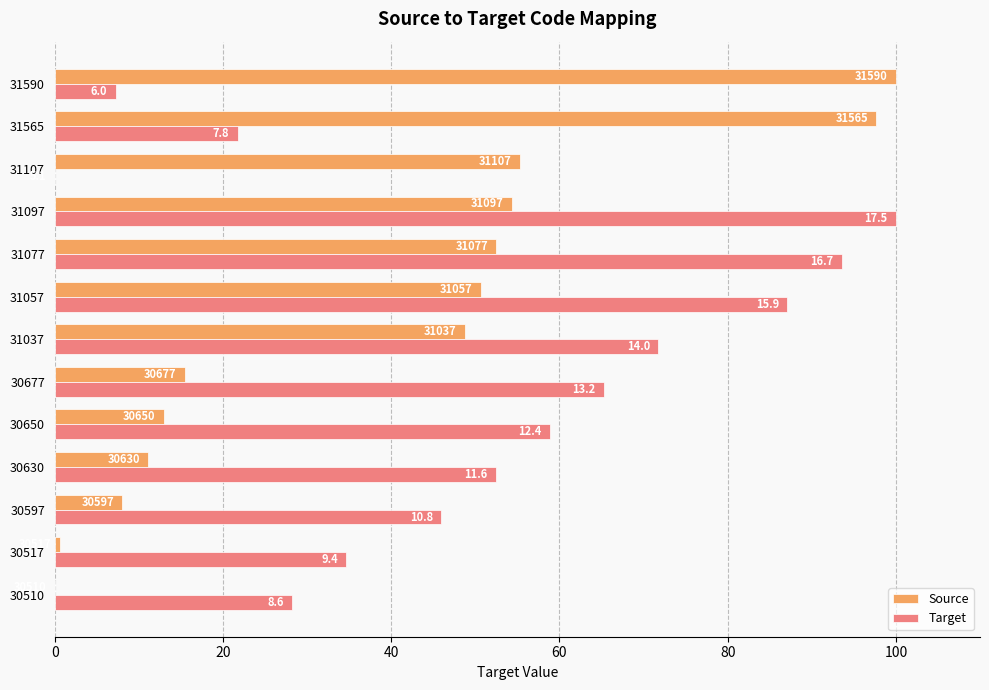

What is the average value of the Target series?

51.3